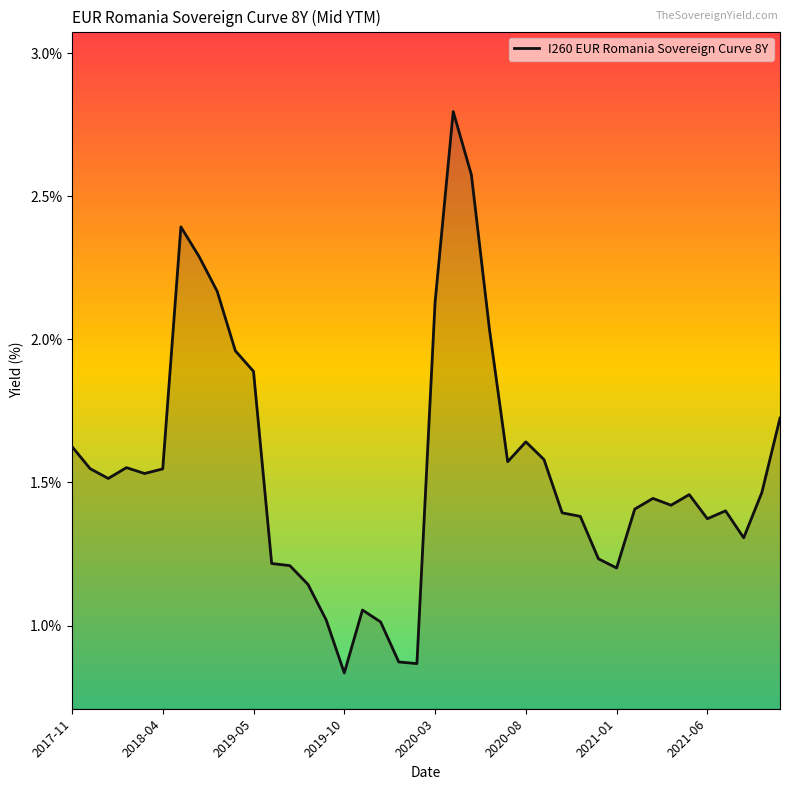

How many lines are shown in the chart?

1